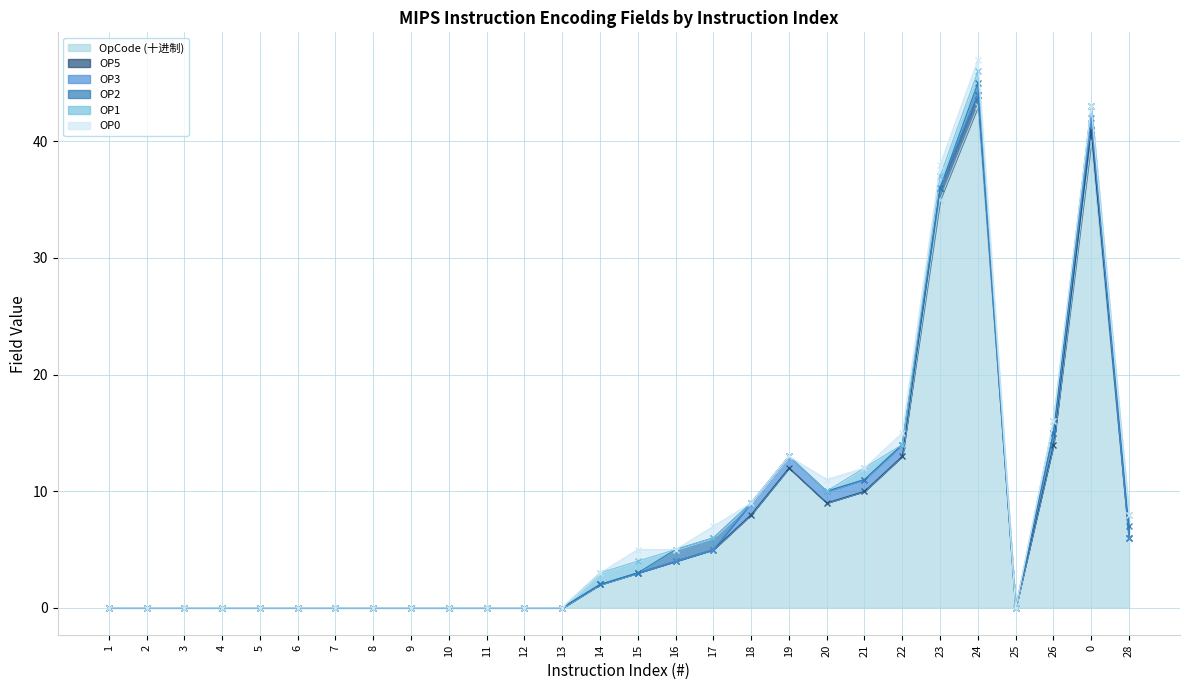

How many series are shown in this chart?

6